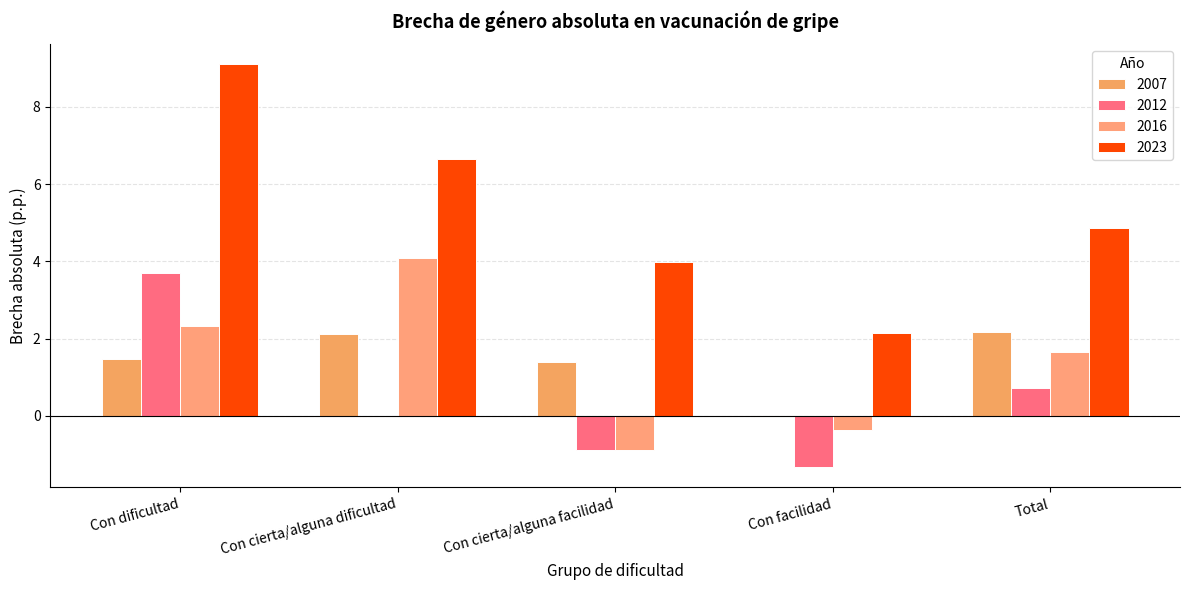

True or false: 2007 has a value of 2.2 at Total.

True